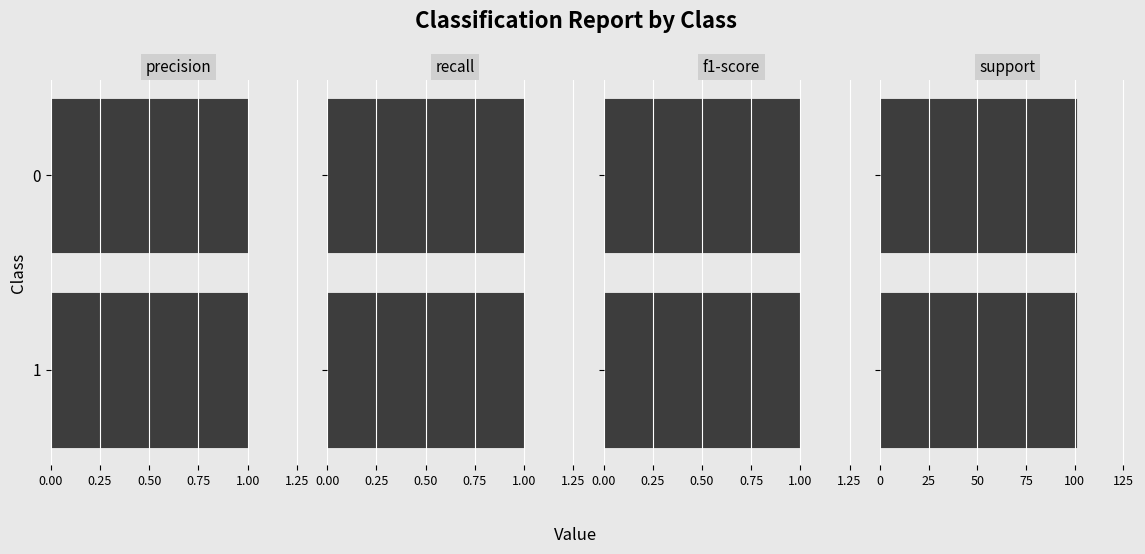

Reading left to right, extract all data points from this chart.

precision: 1	1
recall: 1	1
f1-score: 1	1
support: 101	101